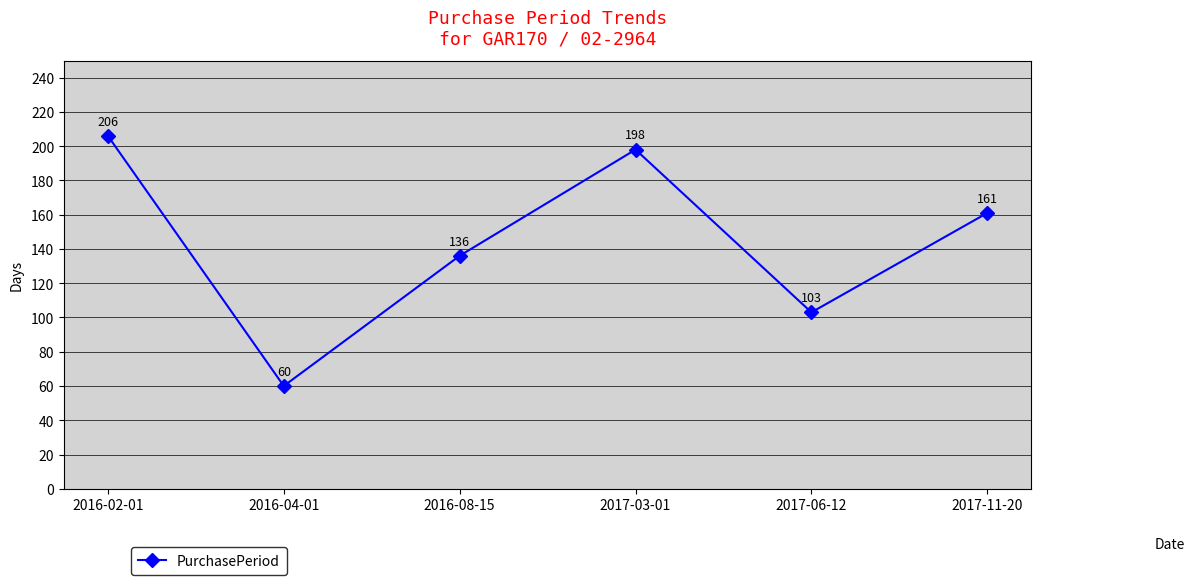

What is the approximate value at 2016-02-01?

206